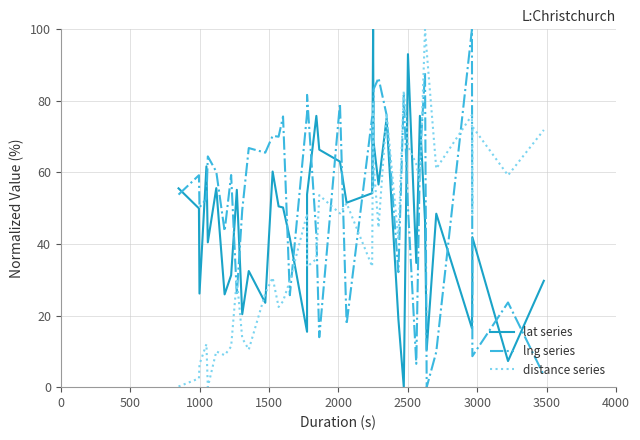

How many interior local valleys does the distance series series have?

13